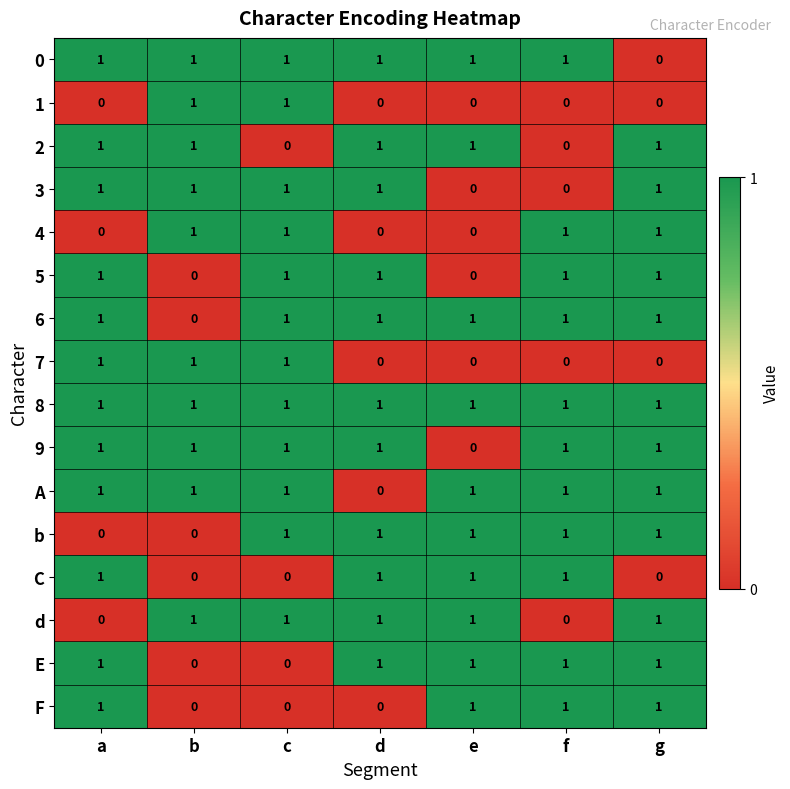

At how many categories does at least one series exceed 0?

7